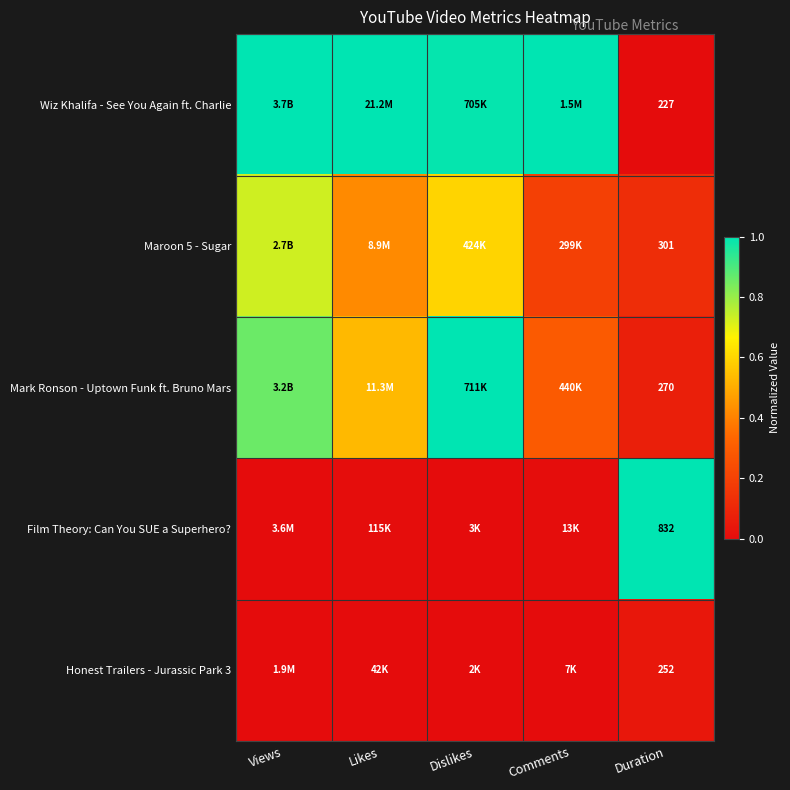

Which series has the largest total across all categories?

Wiz Khalifa - See You Again ft. Charlie